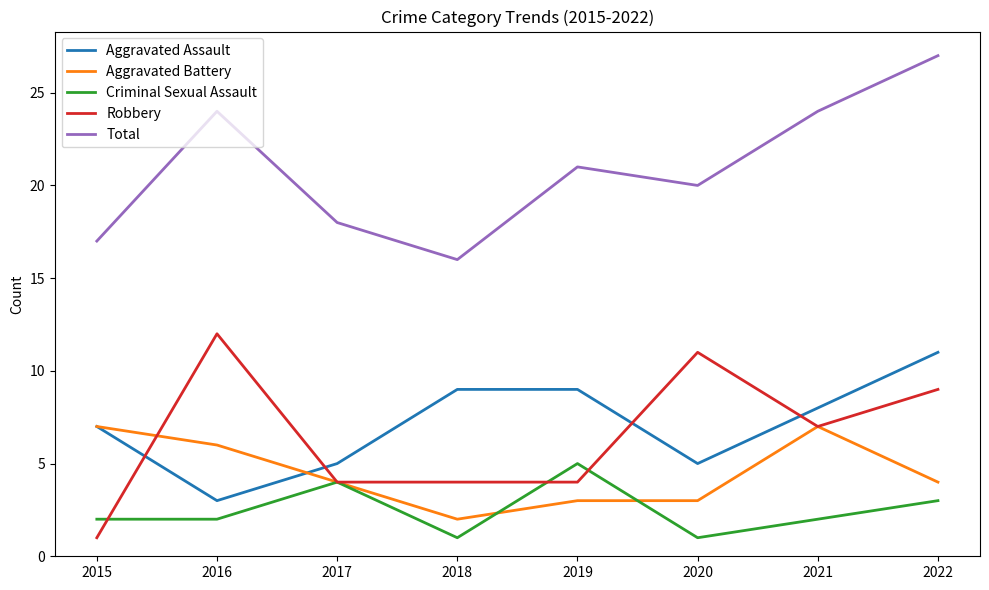

True or false: Criminal Sexual Assault has a value of 4 at 2017.

True